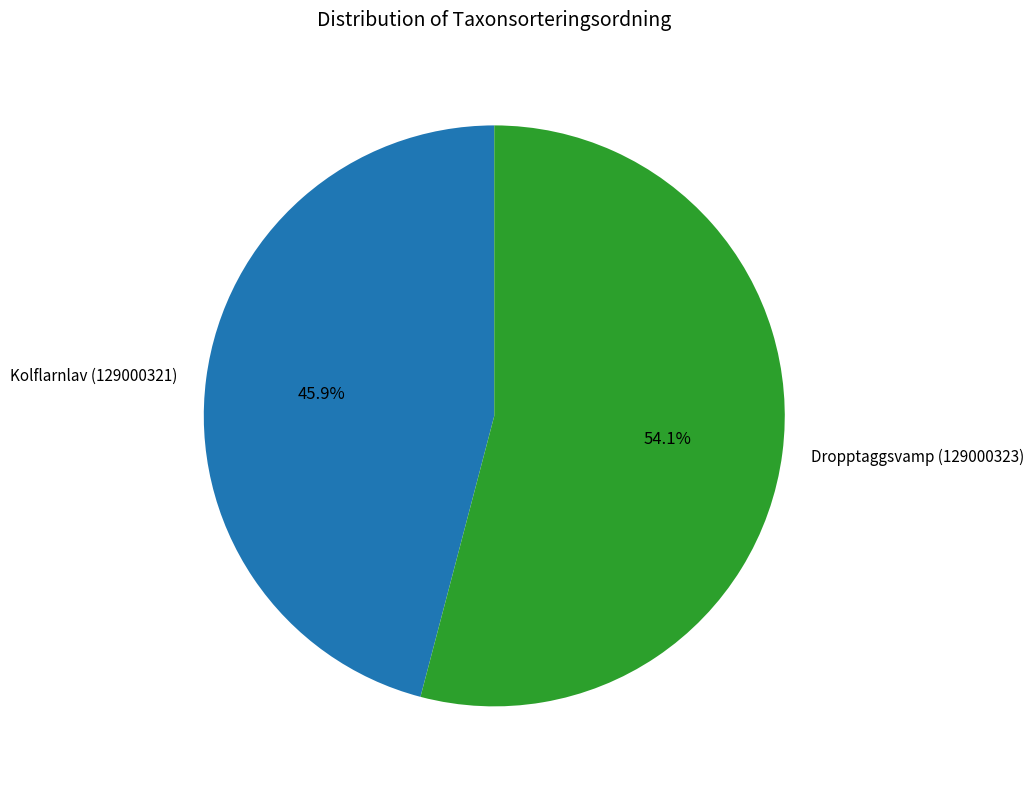

How many segments does this pie chart have?

2